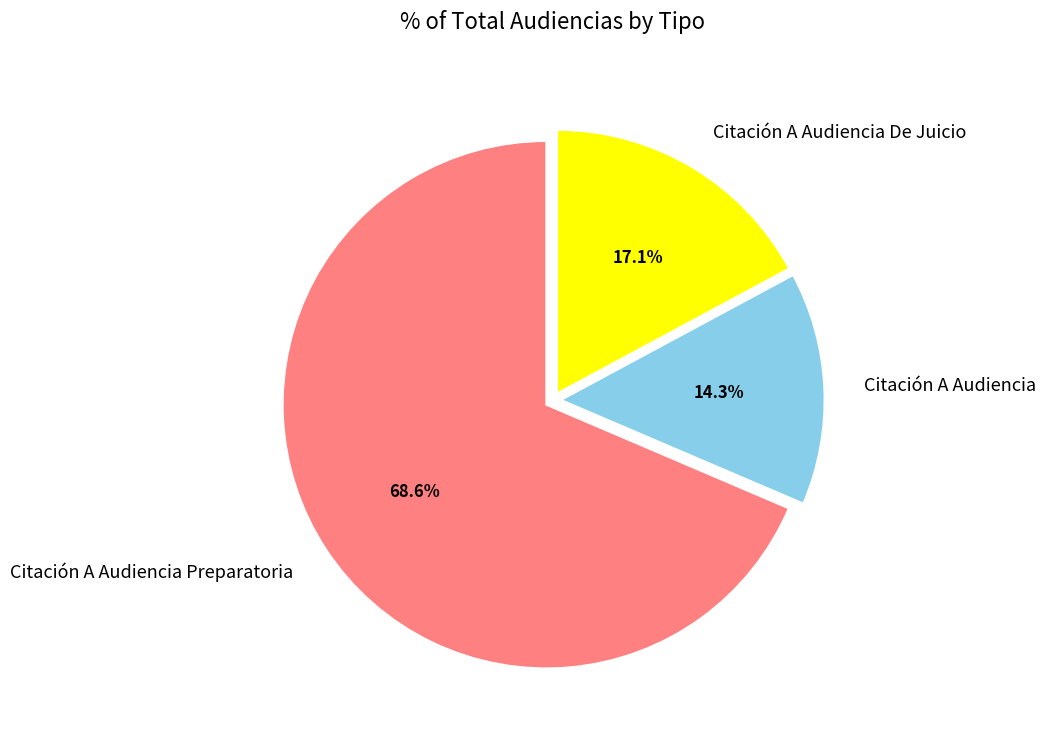

To the nearest percent, what portion does Citación A Audiencia De Juicio represent?

17%